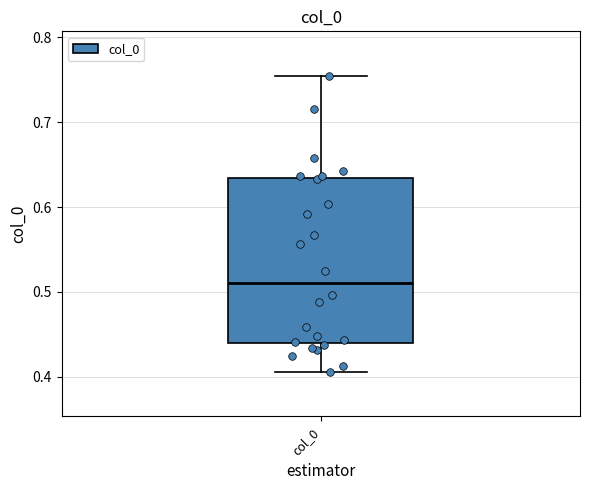

Transcribe this box plot: give where the median line is, the range the box spans, and where the two whiskers end, as read against the y-axis. The values are not printed on the chart, so give them approximately, as read against the axis.

median 0.51, box 0.44 to 0.63, whiskers 0.41 to 0.75